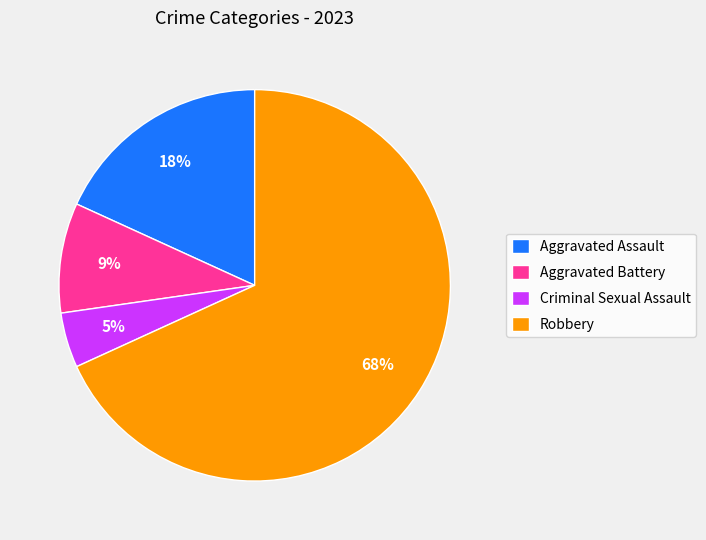

True or false: Aggravated Assault accounts for 18% of the total.

True